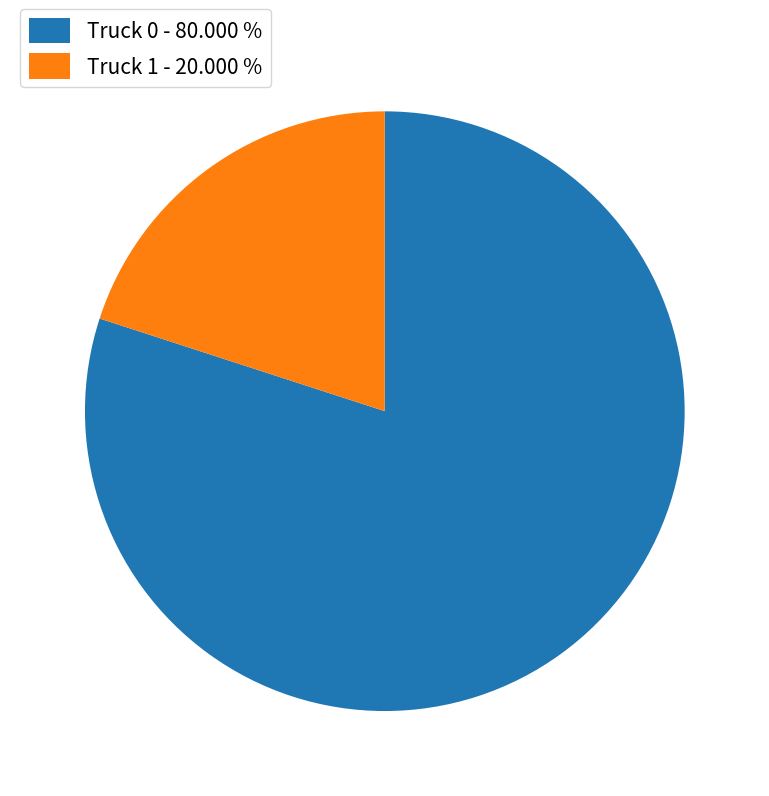

Is it true that Truck 0 is 80% of the pie?

True